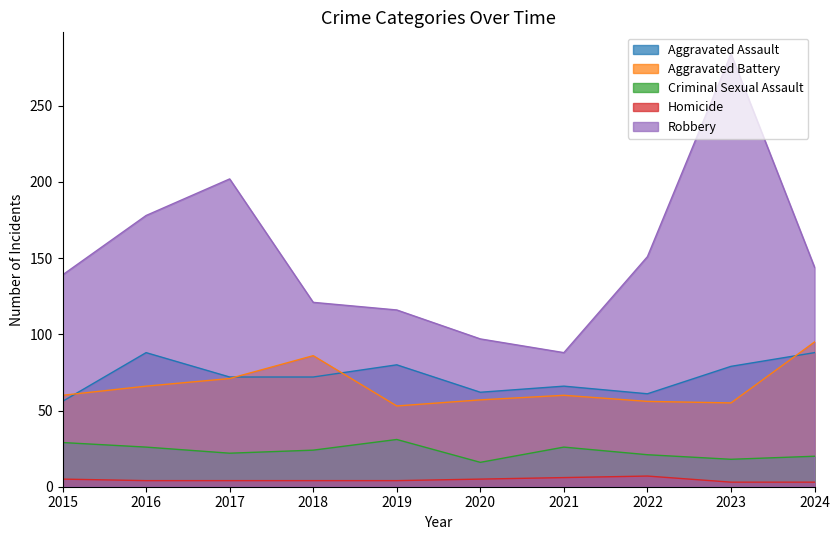

At which label is Homicide closest to 5?

2015